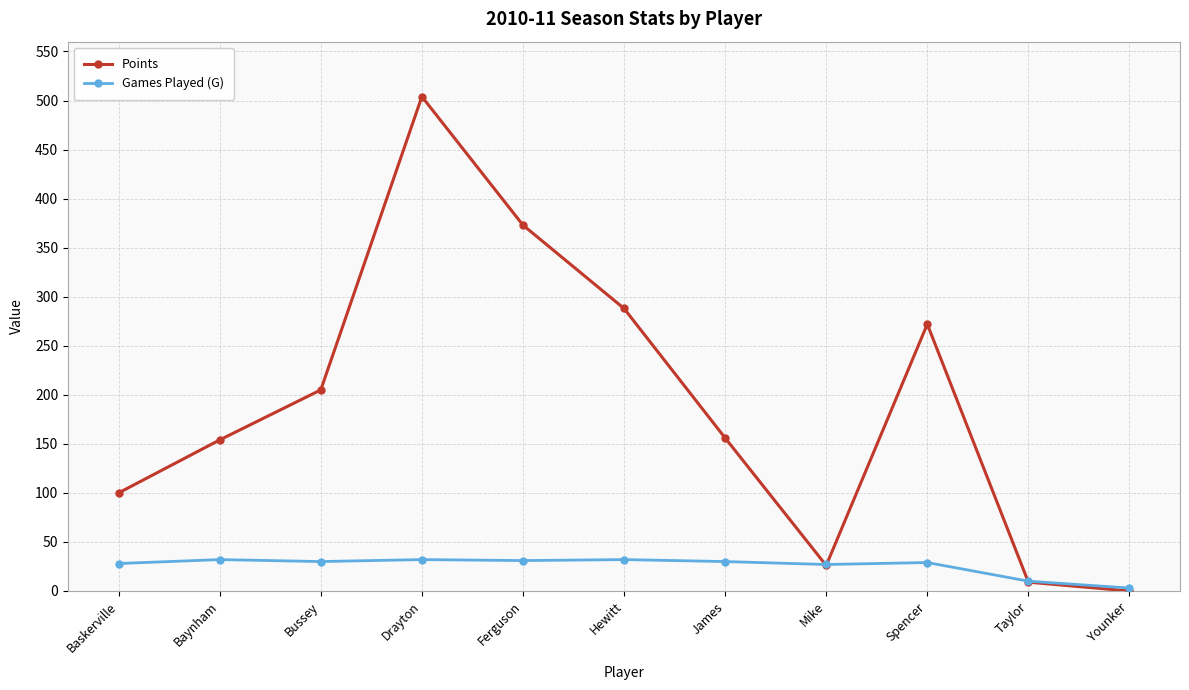

Rank the series by their average value, from highest to lowest.

Points, Games Played (G)